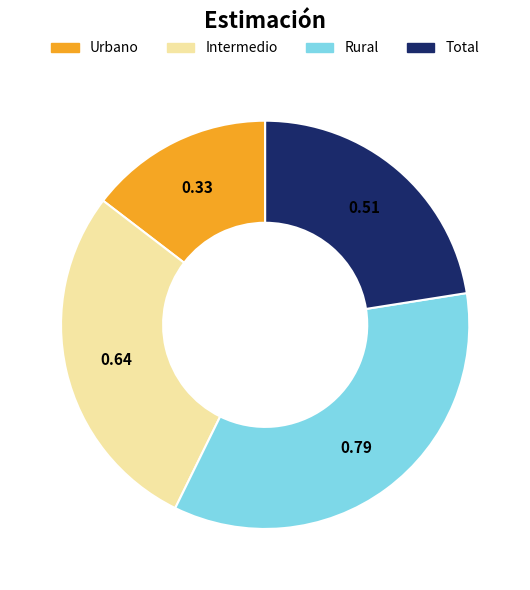

How many slices are in this pie chart?

4